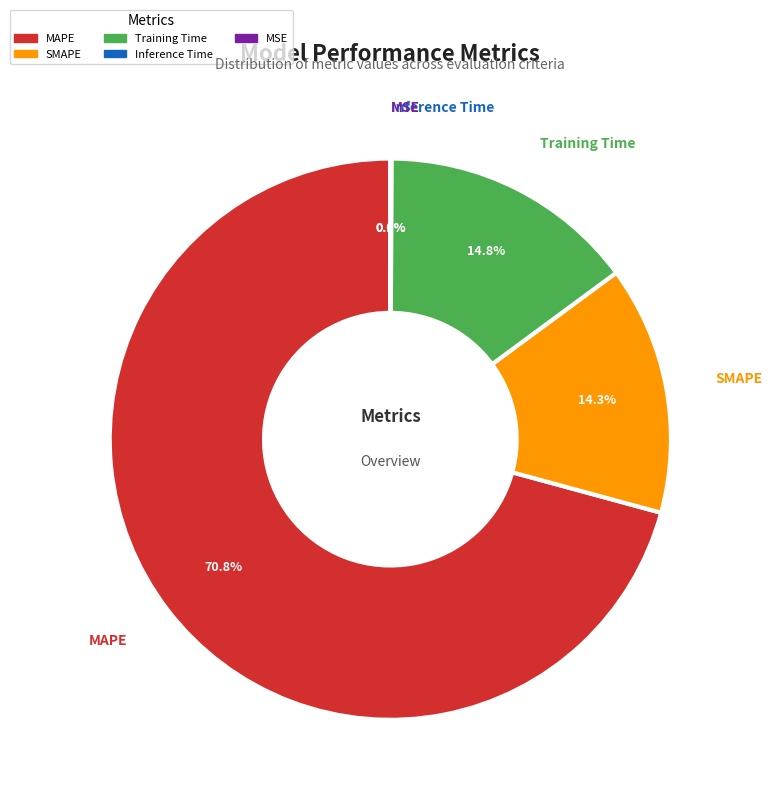

To the nearest percent, what portion does Training Time represent?

15%